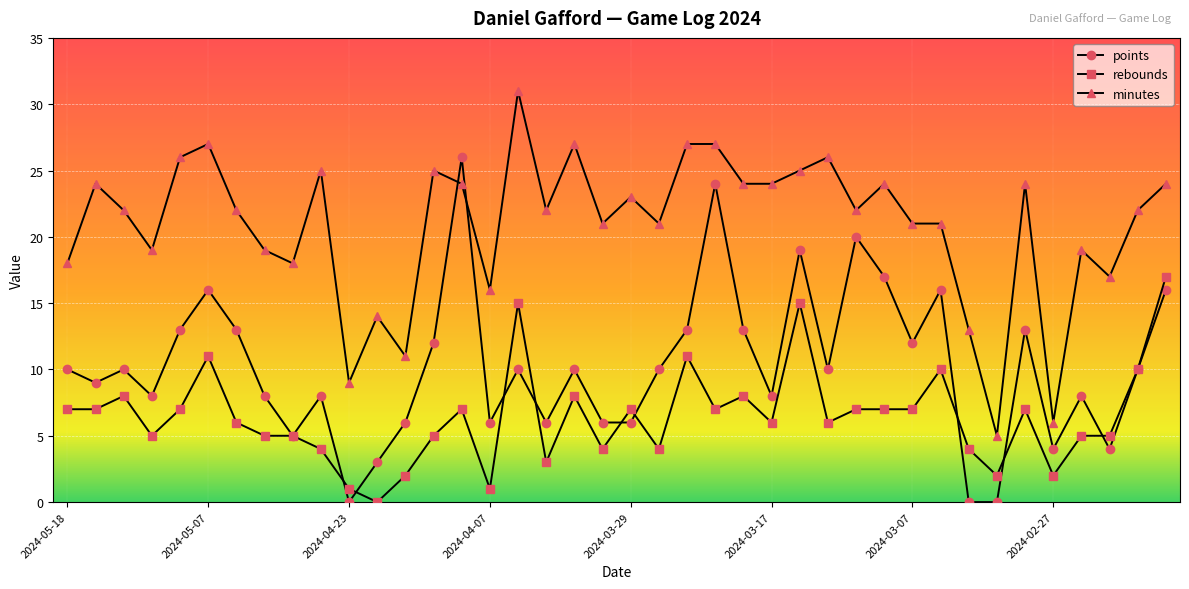

What is the value of the rebounds point at the 25th from the left?

8